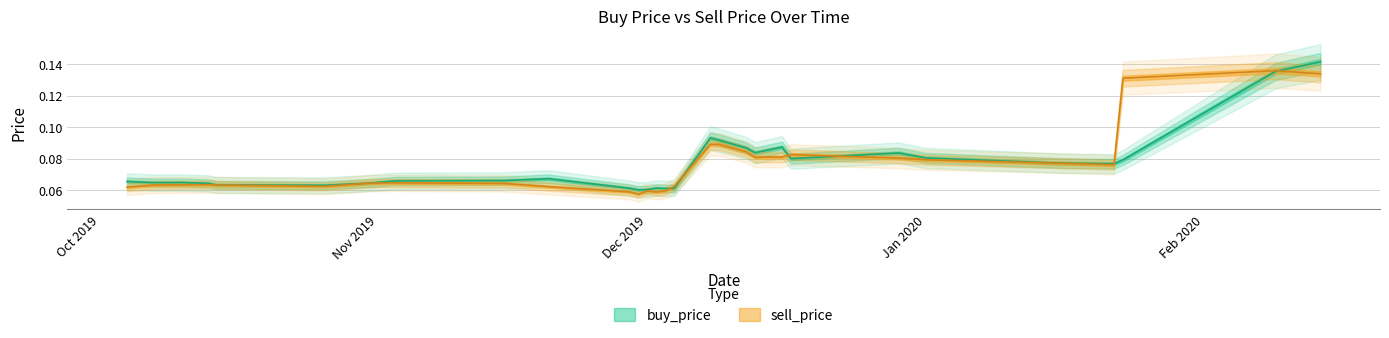

In sell_price, how many points are higher than both neighbors (excluding endpoints)?

5